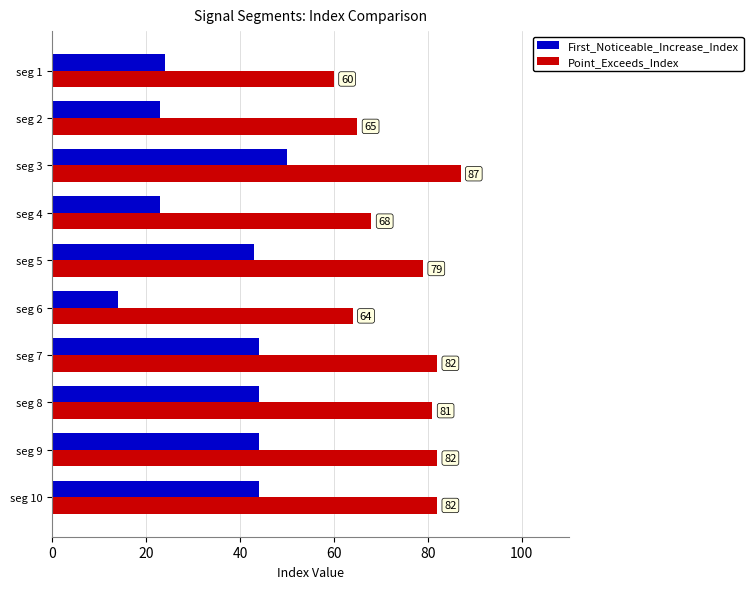

Which series has the largest total across all categories?

Point_Exceeds_Index